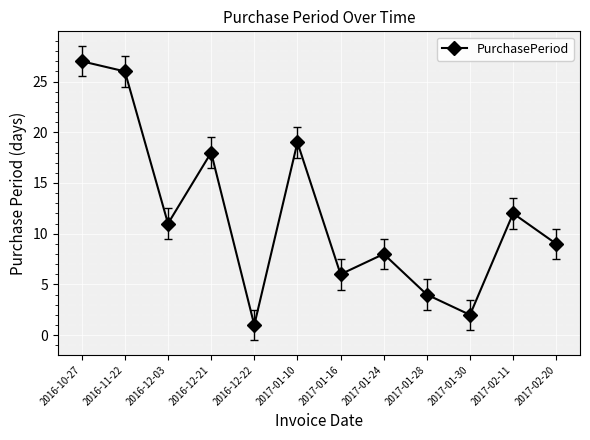

What is the maximum value shown in the chart?

27